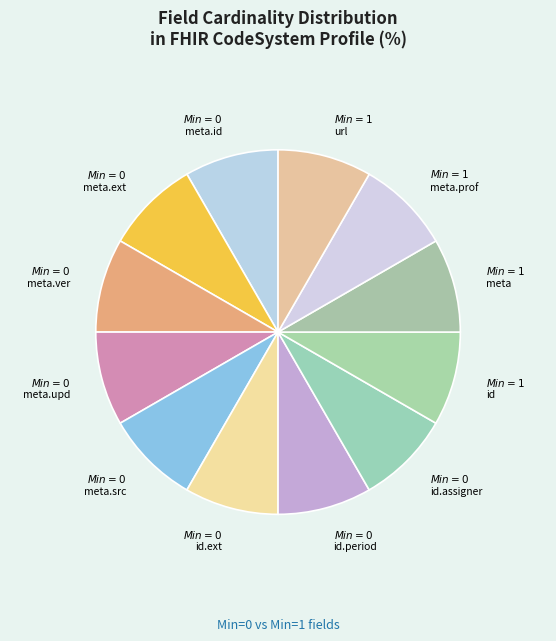

Is there a majority slice in this chart?

No